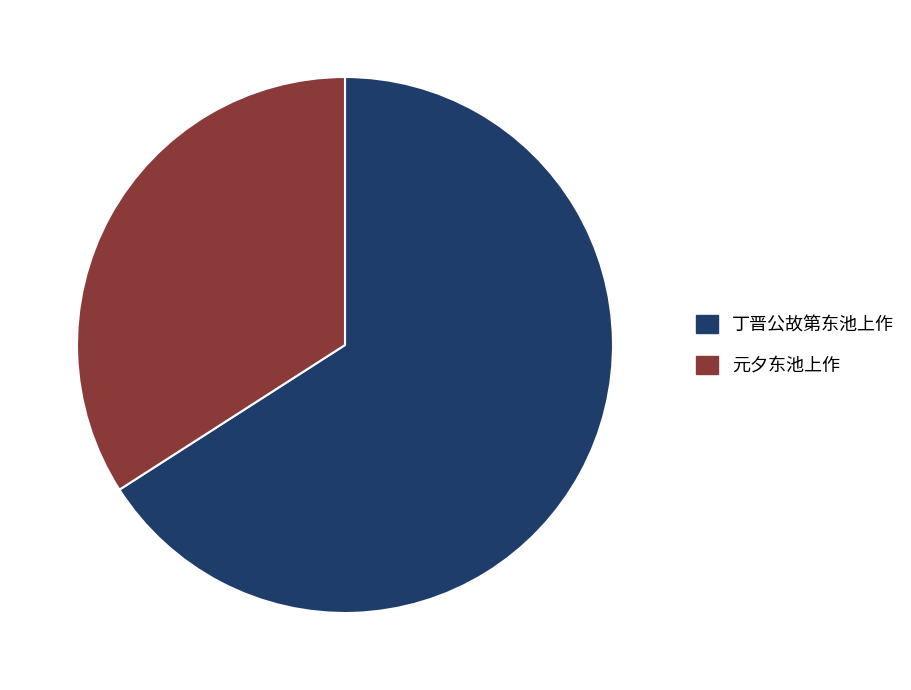

The 丁晋公故第东池上作 slice represents 71% of the pie. True or false?

False